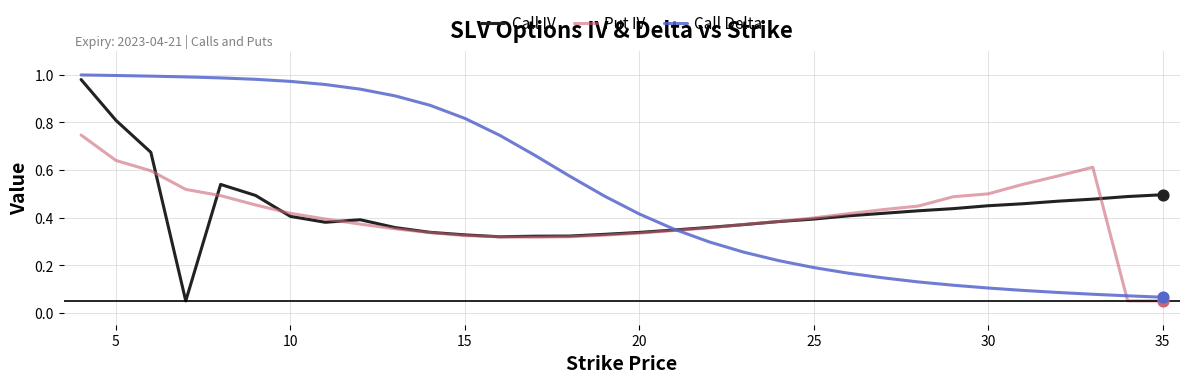

Which series has the largest total across all categories?

Call Delta